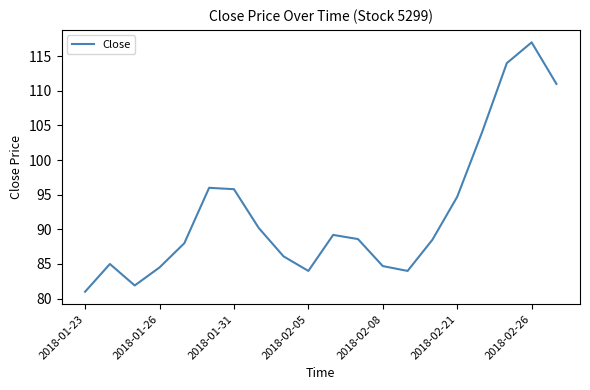

What is the difference between the maximum and minimum values?

36.0